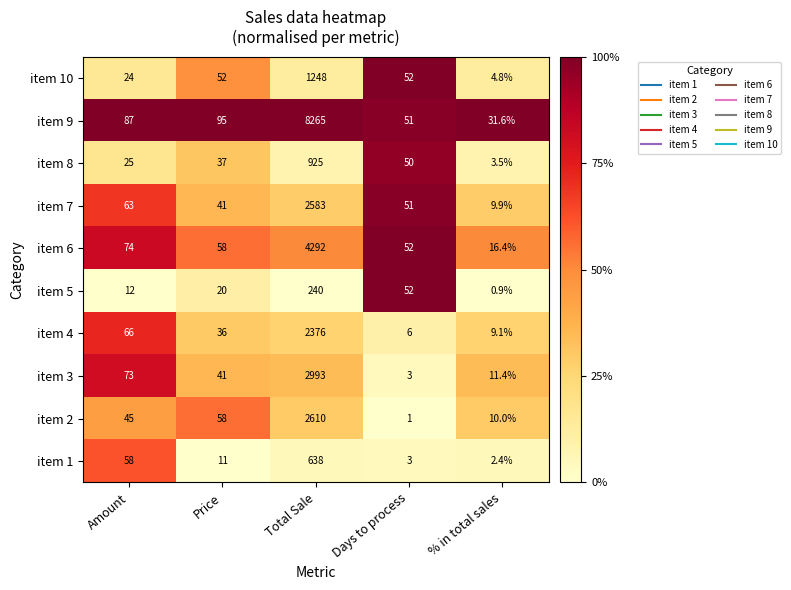

What is the difference between the second highest and minimum values in the item 2 series?

57.0